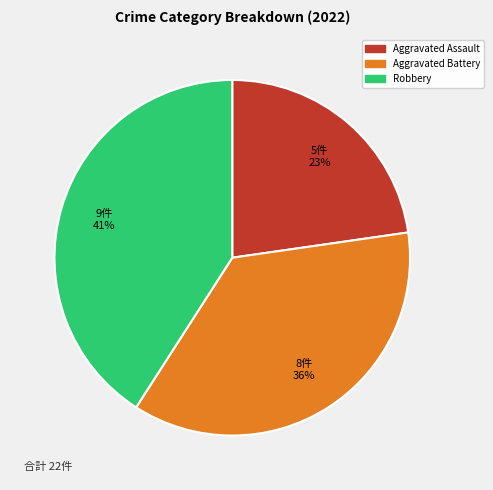

Is there a majority slice in this chart?

No